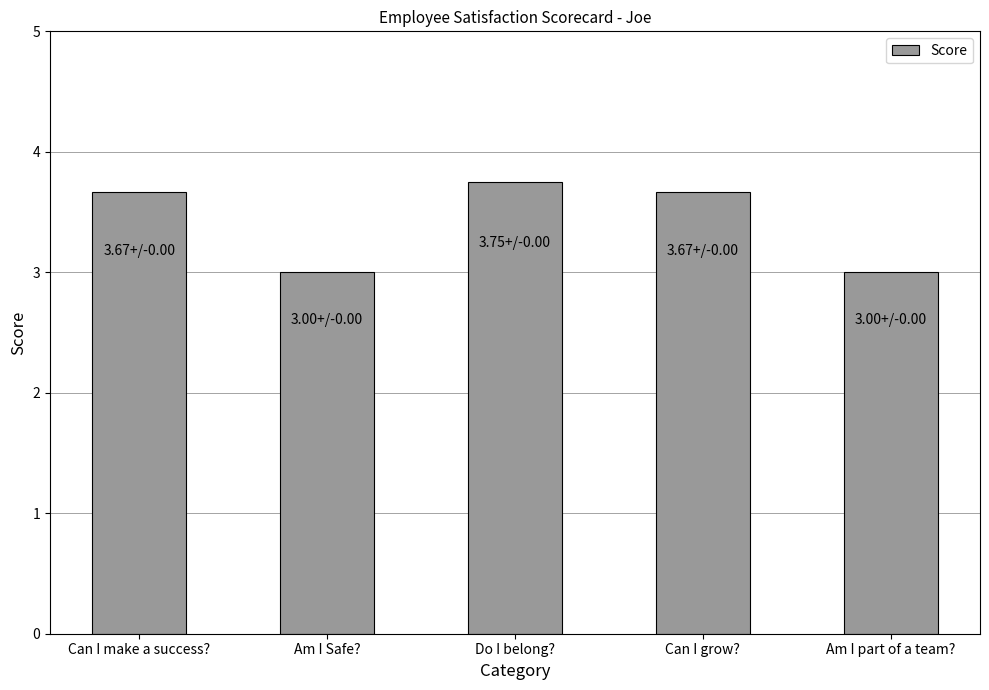

What is the sum of the values at Am I Safe? and Am I part of a team??

6.0